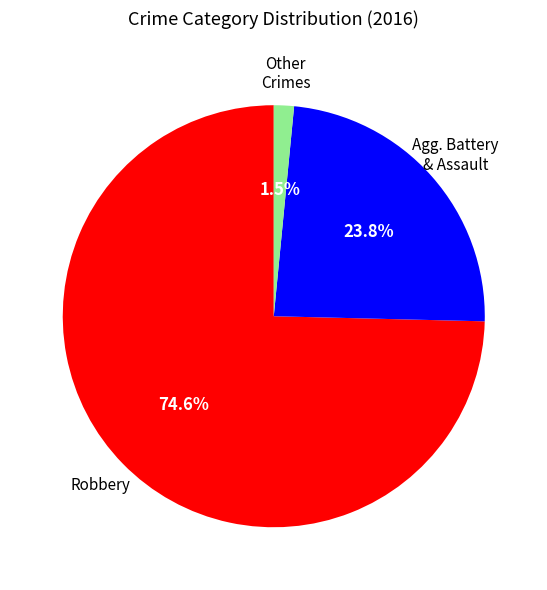

How many segments does this pie chart have?

3